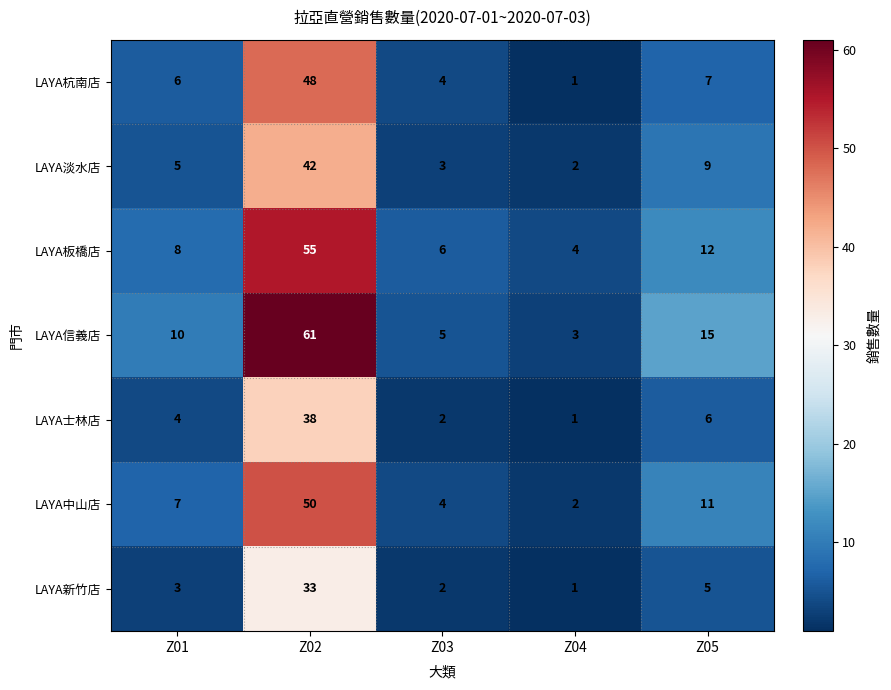

The value of LAYA新竹店 at Z04 is 1. True or false?

True